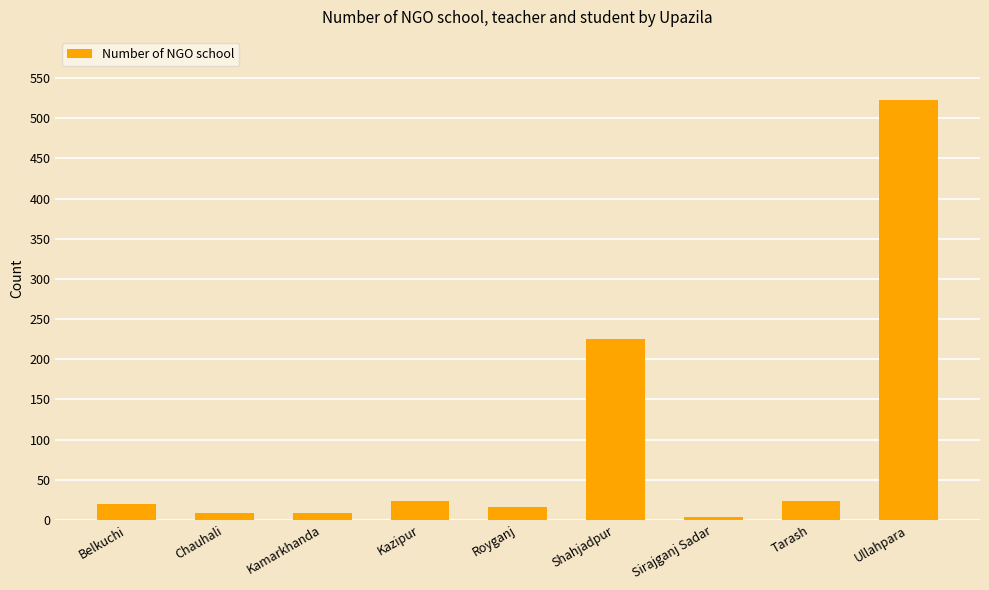

What is the value of the 3rd bar from the left?

9